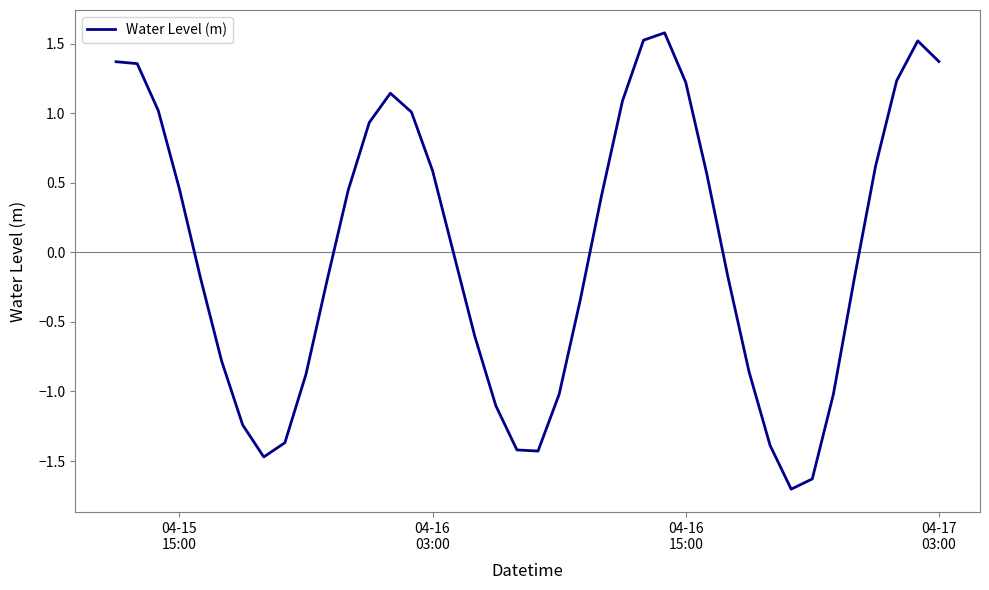

What is the difference between the maximum and minimum values?

3.3